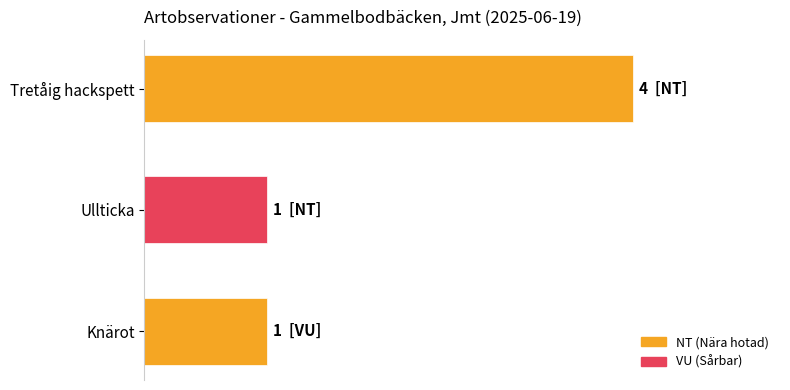

Does the chart contain any negative values?

No